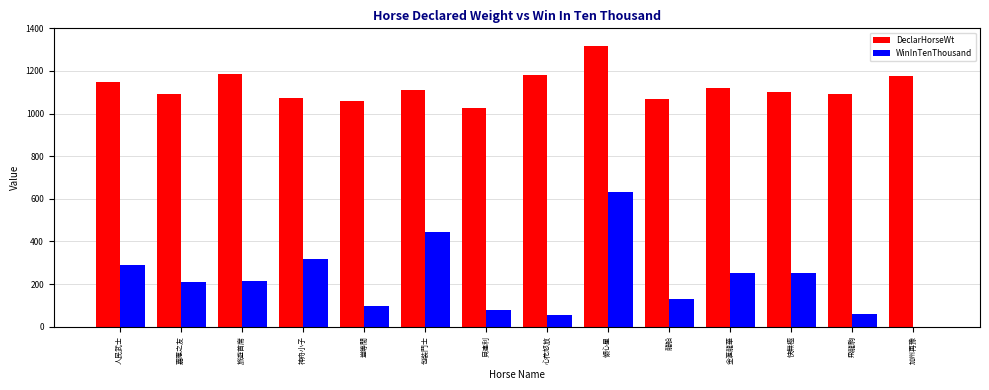

The value of WinInTenThousand at 包裝鬥士 is 444. True or false?

True